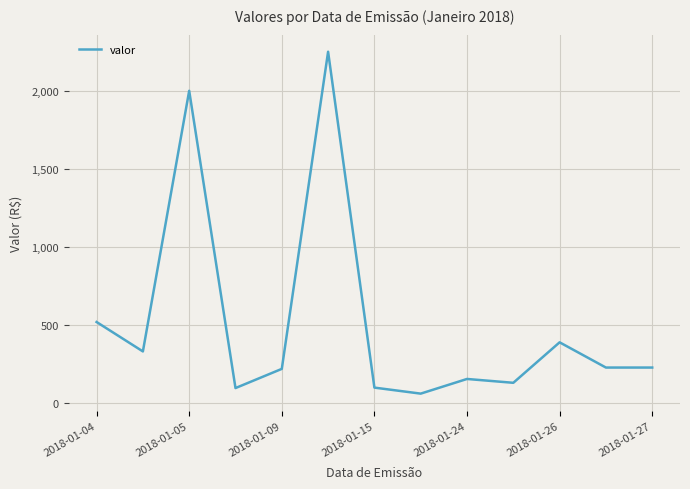

What is the smallest value displayed?

61.6